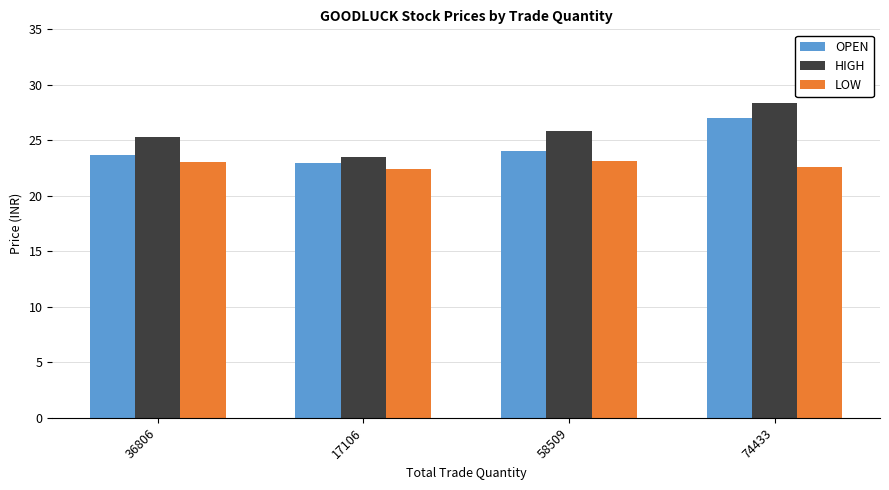

Which series has the largest total across all categories?

HIGH